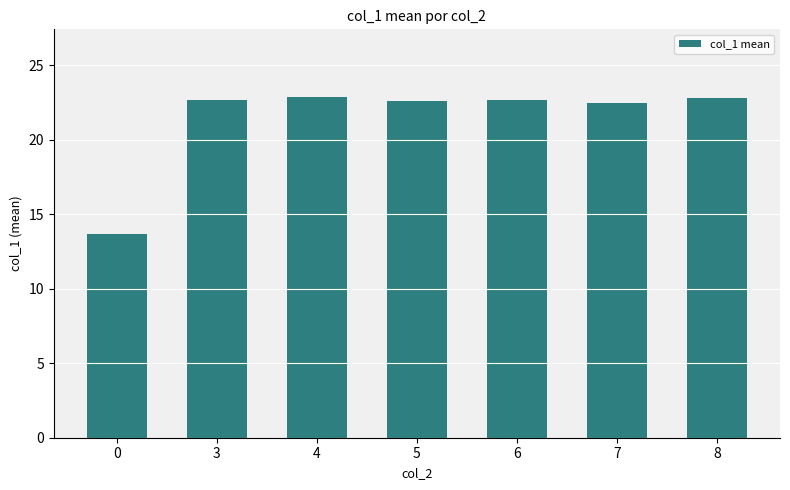

Which has a higher value, 0 or 6?

6